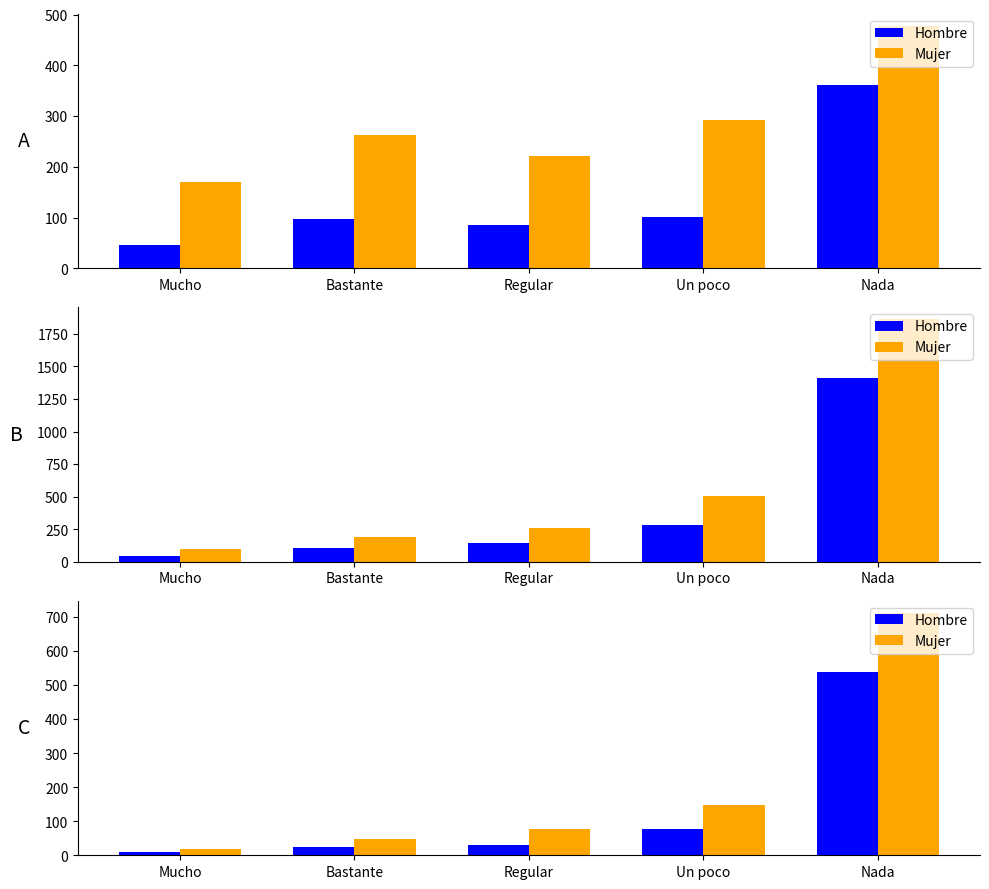

Between Bastante and Mucho, which is larger?

Bastante